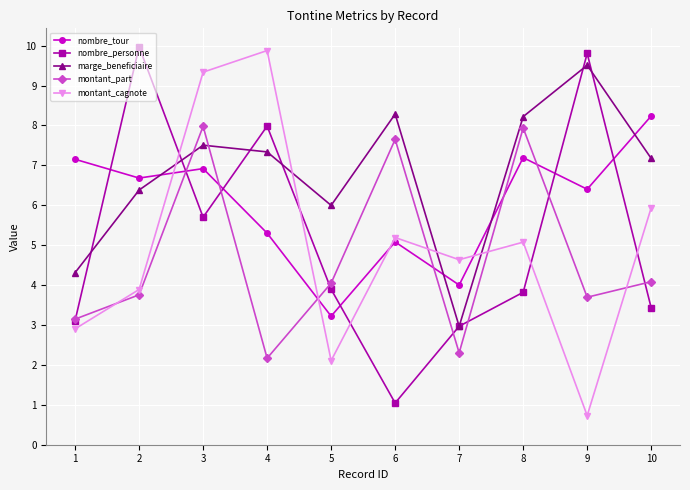

Read the montant_cagnote value at 9.

0.7